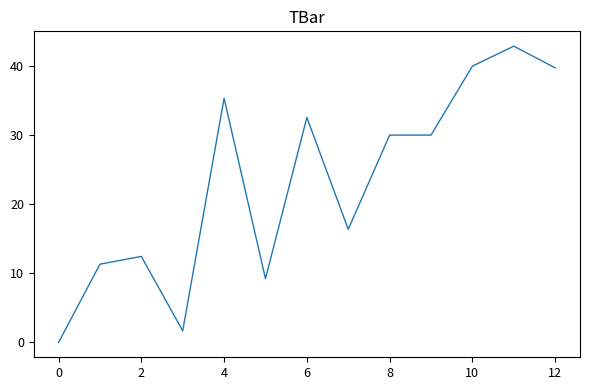

What is the difference between the maximum and minimum values?

42.9